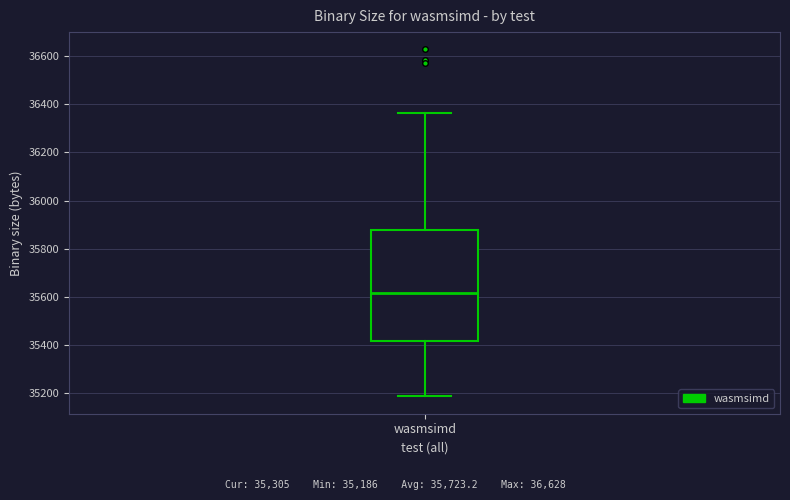

Transcribe this box plot: give where the median line is, the range the box spans, and where the two whiskers end, as read against the y-axis. The values are not printed on the chart, so give them approximately, as read against the axis.

median 35620, box 35420 to 35880, whiskers 35180 to 36360